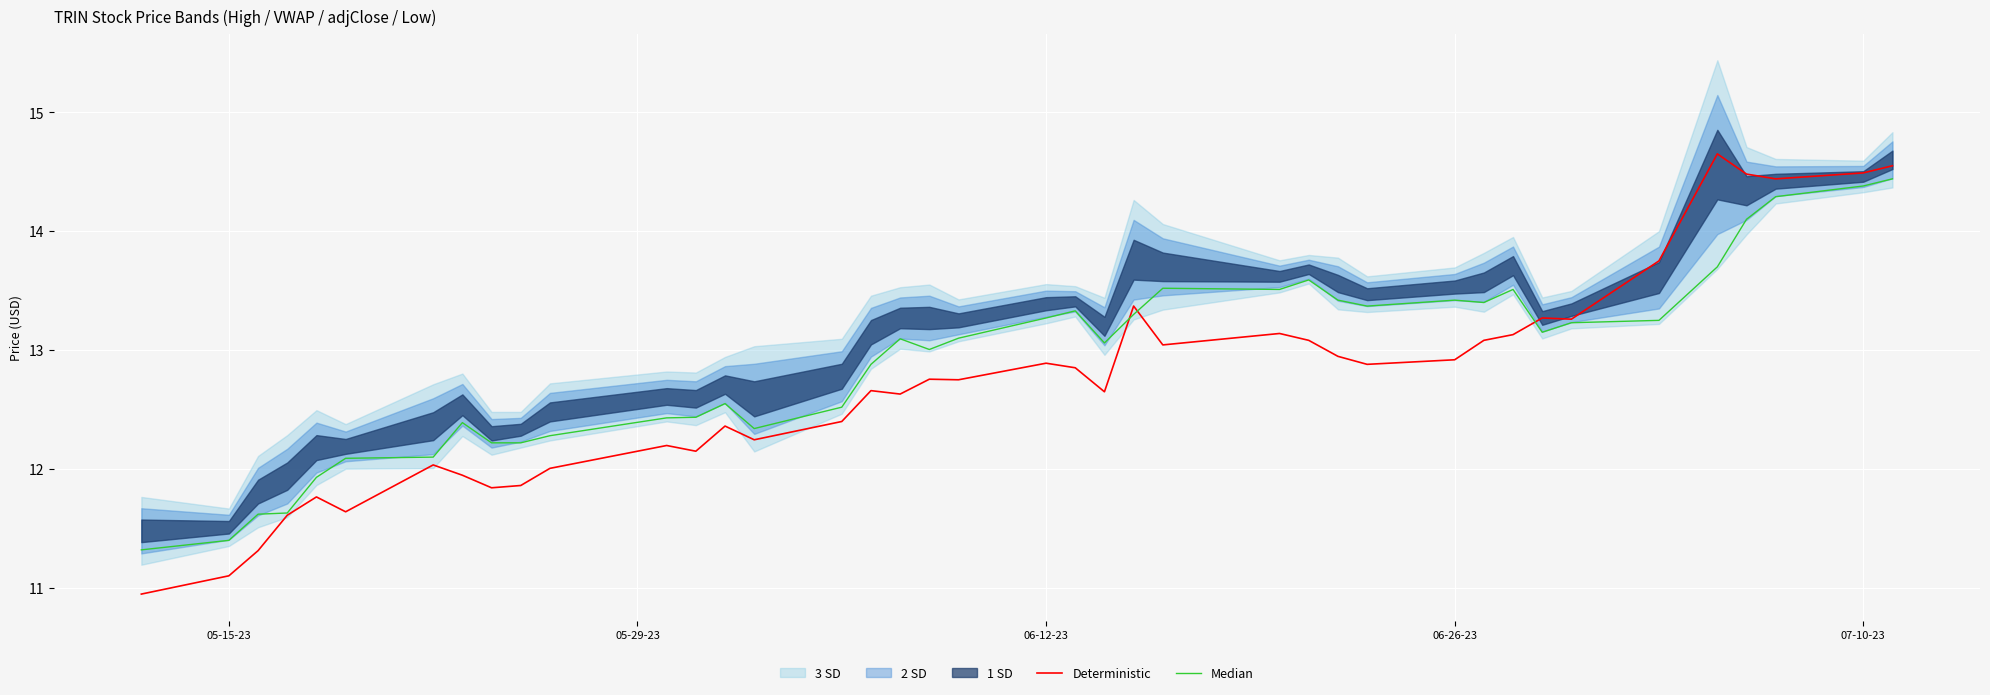

Does the chart display data point markers on the line(s)?

No